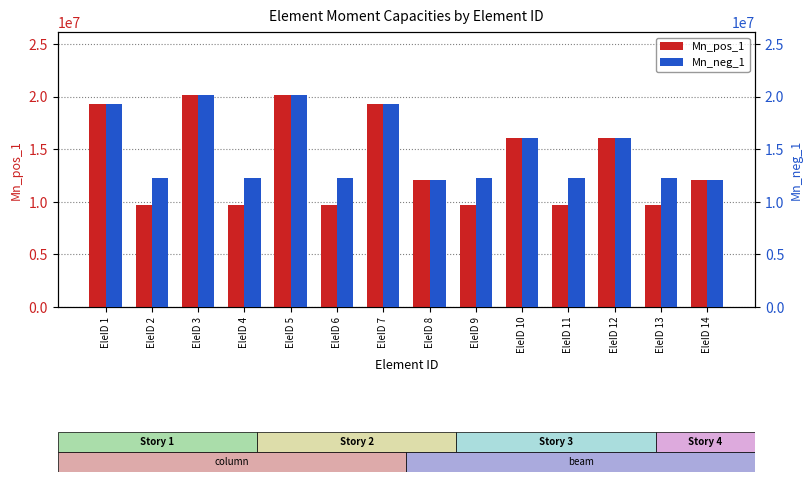

Reading right to left, list all the values displayed in this chart.

Mn_pos_1: 12099075.9	9700404.3	16122720.2	9700404.3	16122720.2	9700404.3	12099075.9	19291752.8	9700404.3	20135721.5	9700404.3	20135721.5	9700404.3	19291752.8
Mn_neg_1: 12099075.9	12291435.7	16122720.2	12291435.7	16122720.2	12291435.7	12099075.9	19291752.8	12291435.7	20135721.5	12291435.7	20135721.5	12291435.7	19291752.8